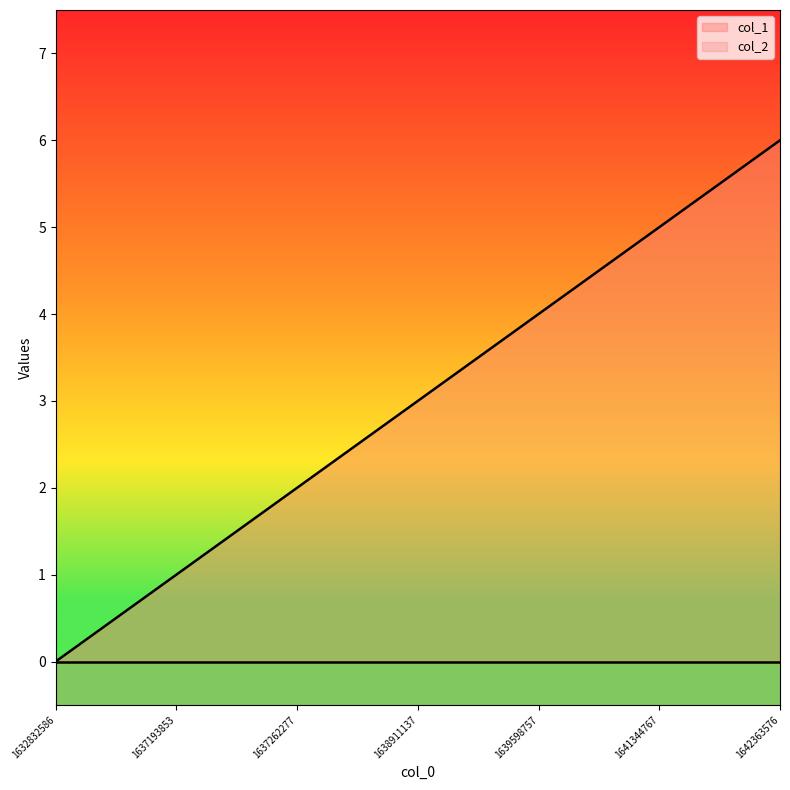

Count the number of categories in the chart.

7